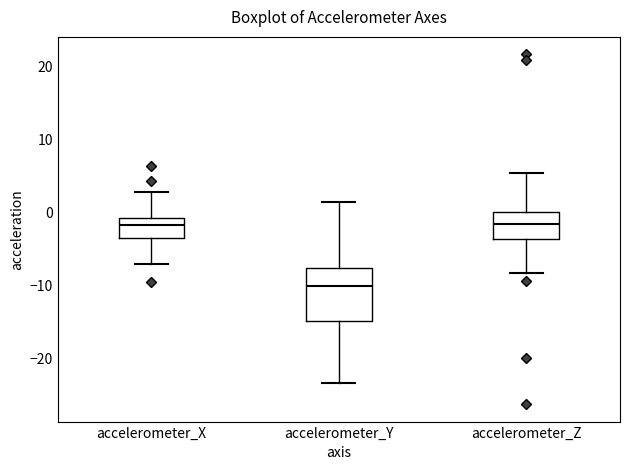

Reading left to right, read every box against the y-axis: the position of its median line, the range the box covers, and the ends of its whiskers. The values are not printed on the chart, so give them approximately, as read against the axis.

accelerometer_X: median -2, box -4 to -1, whiskers -7 to 3
accelerometer_Y: median -10, box -15 to -8, whiskers -23 to 1
accelerometer_Z: median -2, box -4 to 0, whiskers -8 to 5